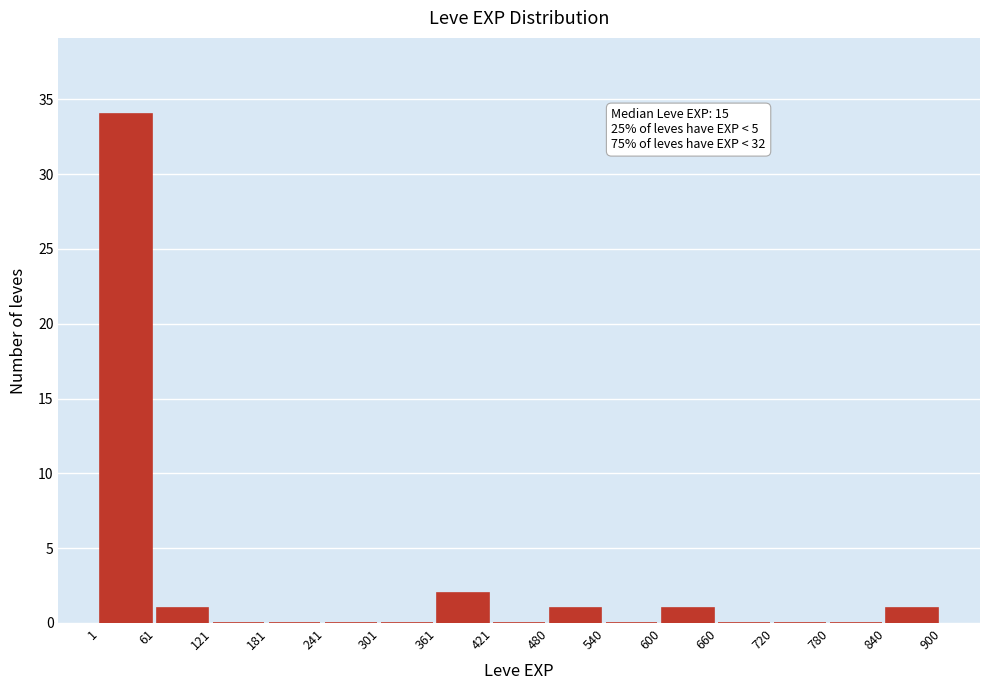

Which range on the x-axis has the tallest bar?

1 to 61